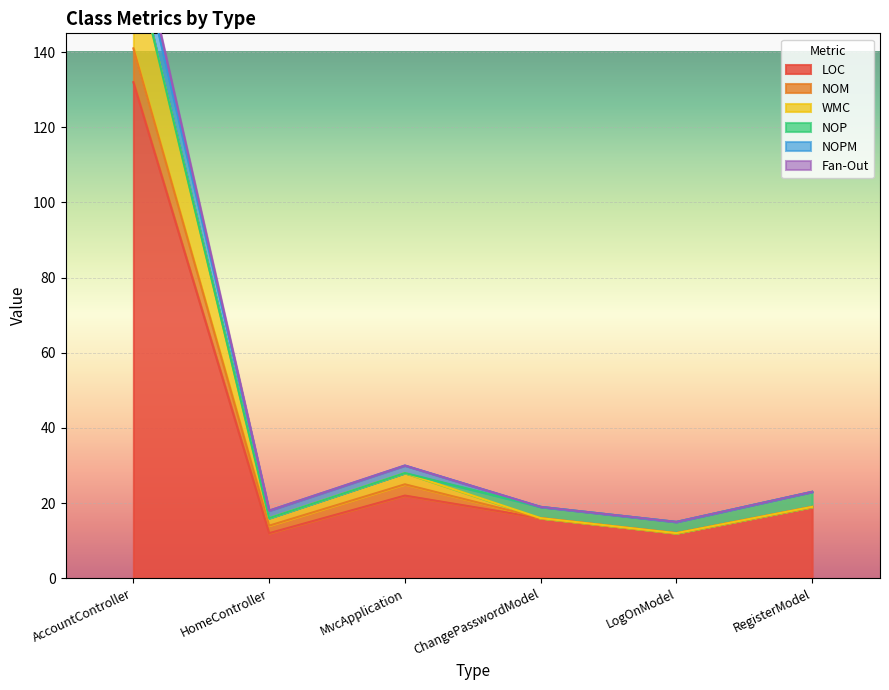

What is the maximum value for Fan-Out?

166